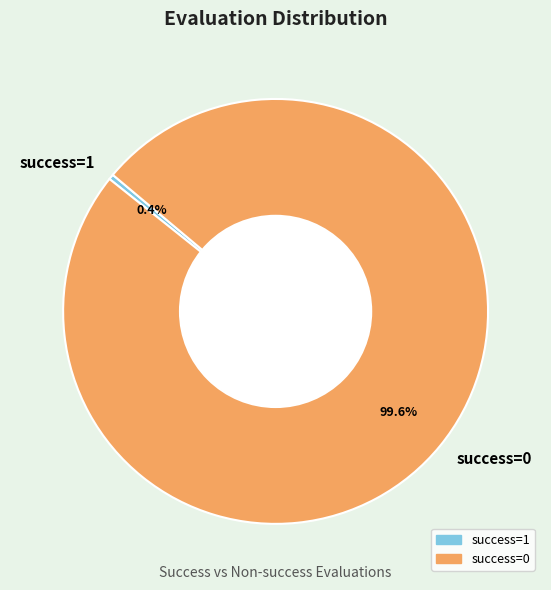

Which has a higher value, success=0 or success=1?

success=0